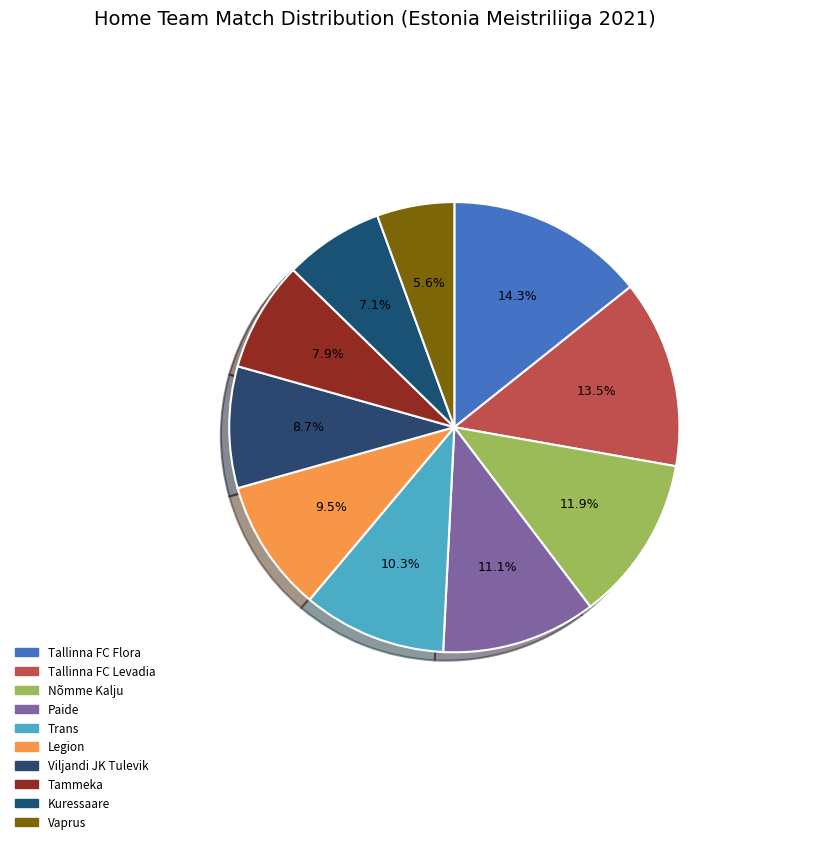

Rank the categories by value from lowest to highest.

Vaprus, Kuressaare, Tammeka, Viljandi JK Tulevik, Legion, Trans, Paide, Nõmme Kalju, Tallinna FC Levadia, Tallinna FC Flora